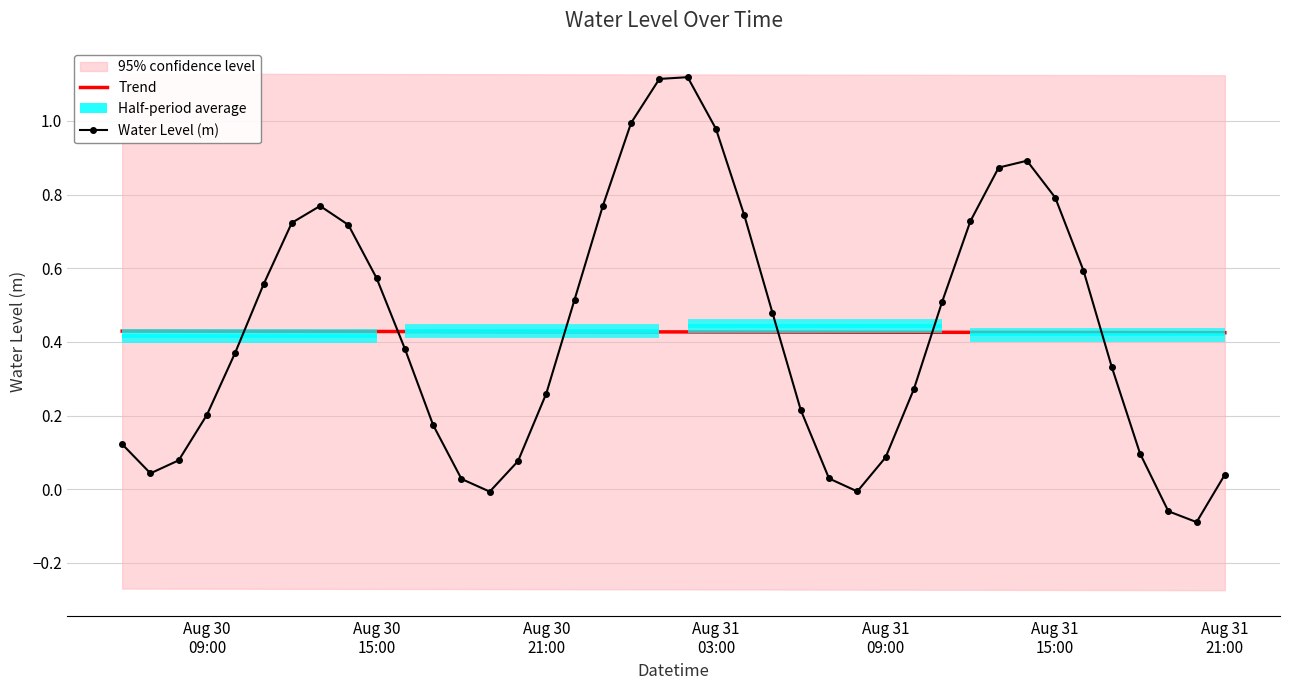

True or false: Trend and Water Level (m) cross at least once.

True